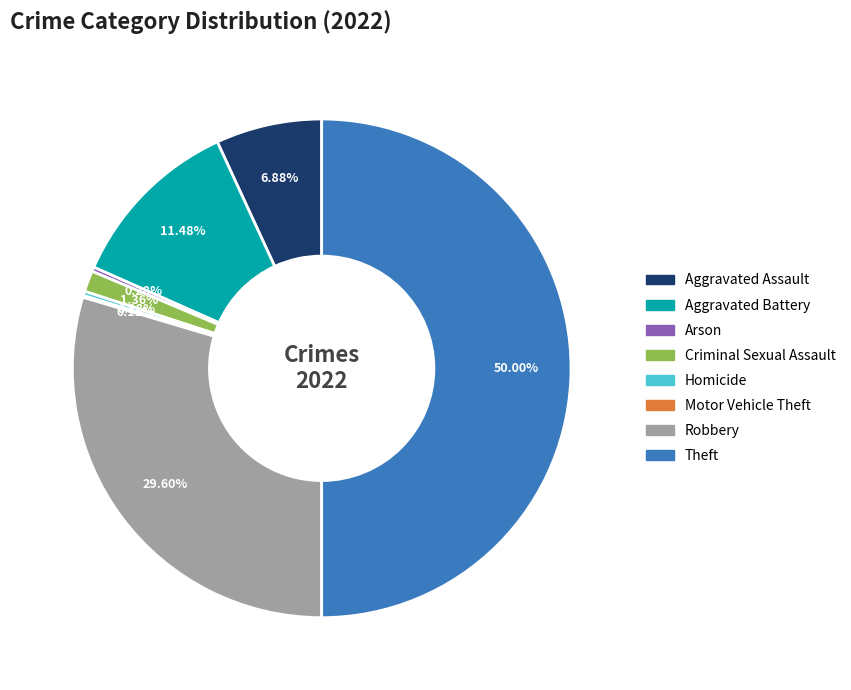

Which category has the biggest portion of the pie?

Theft